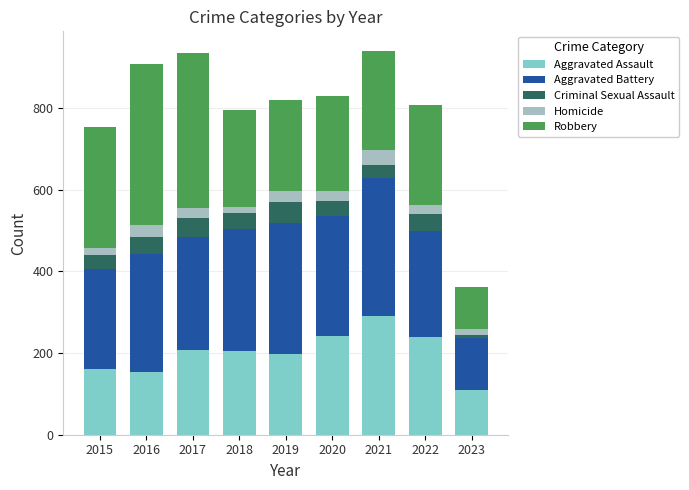

At which label does Aggravated Assault reach its minimum?

2023